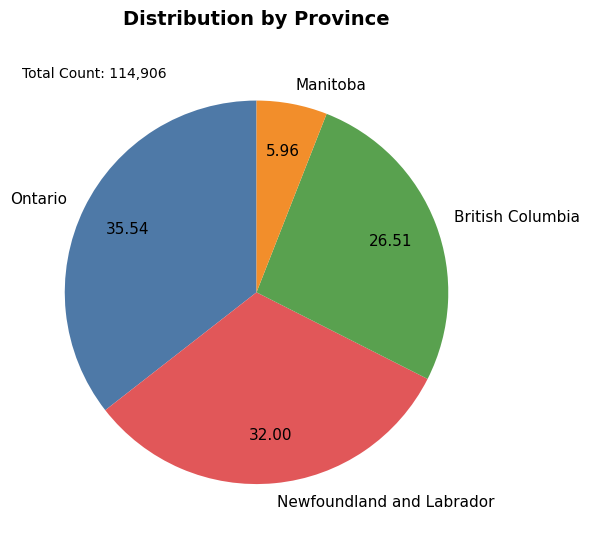

Approximately how many times larger is the value at Ontario compared to Newfoundland and Labrador?

1.1